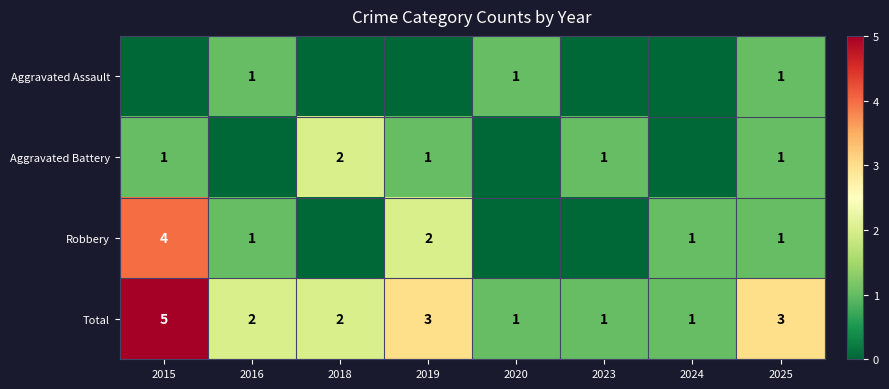

The value of Total at 2020 is 1. True or false?

True